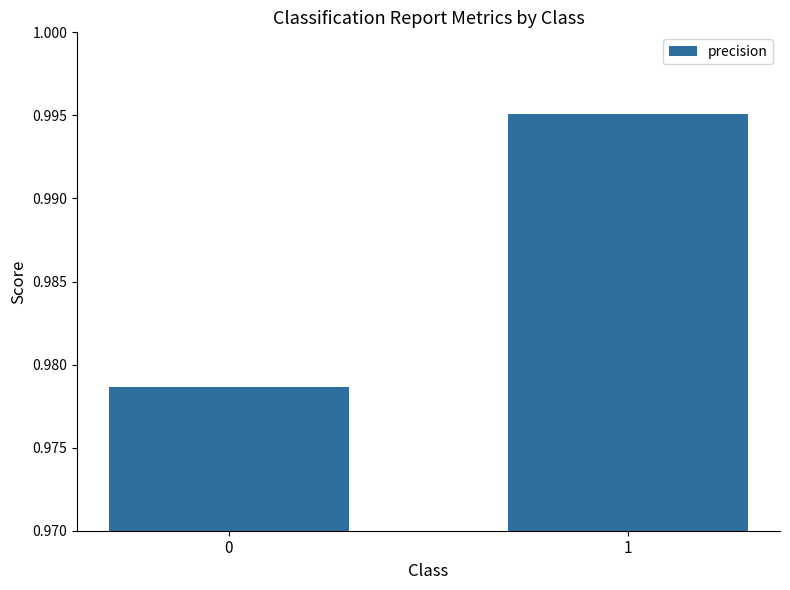

How many values are between 0 and 1?

2